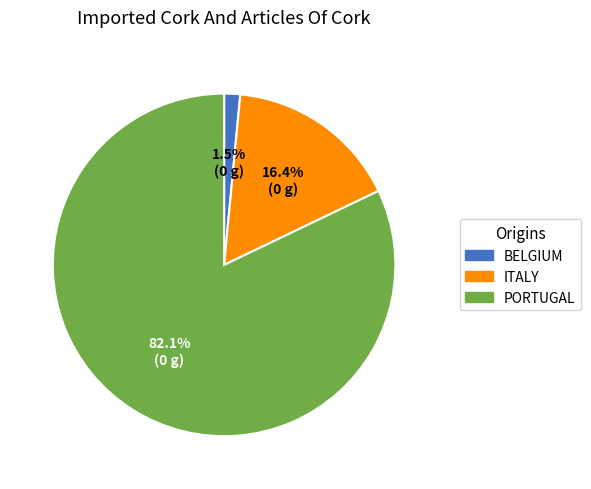

How many slices are in this pie chart?

3